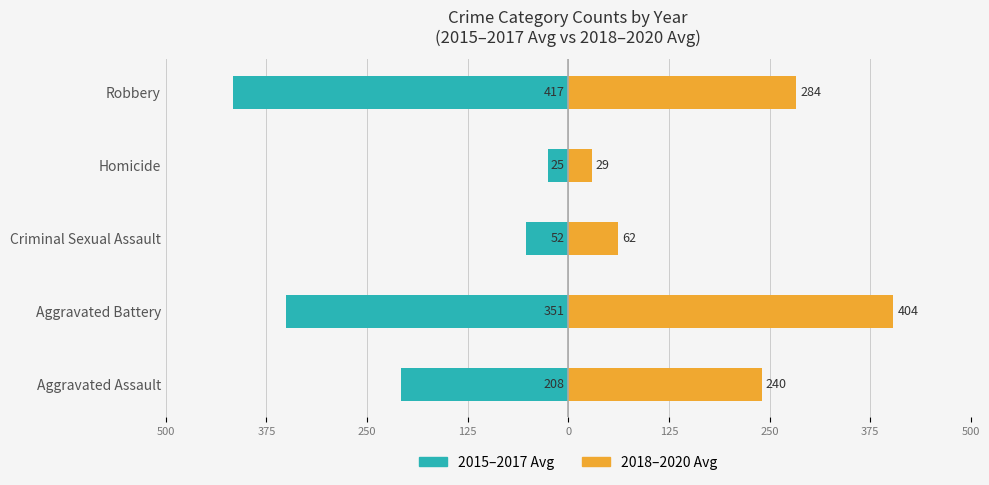

Rank the series at Criminal Sexual Assault from lowest to highest value.

2015-2017 Avg, 2018-2020 Avg